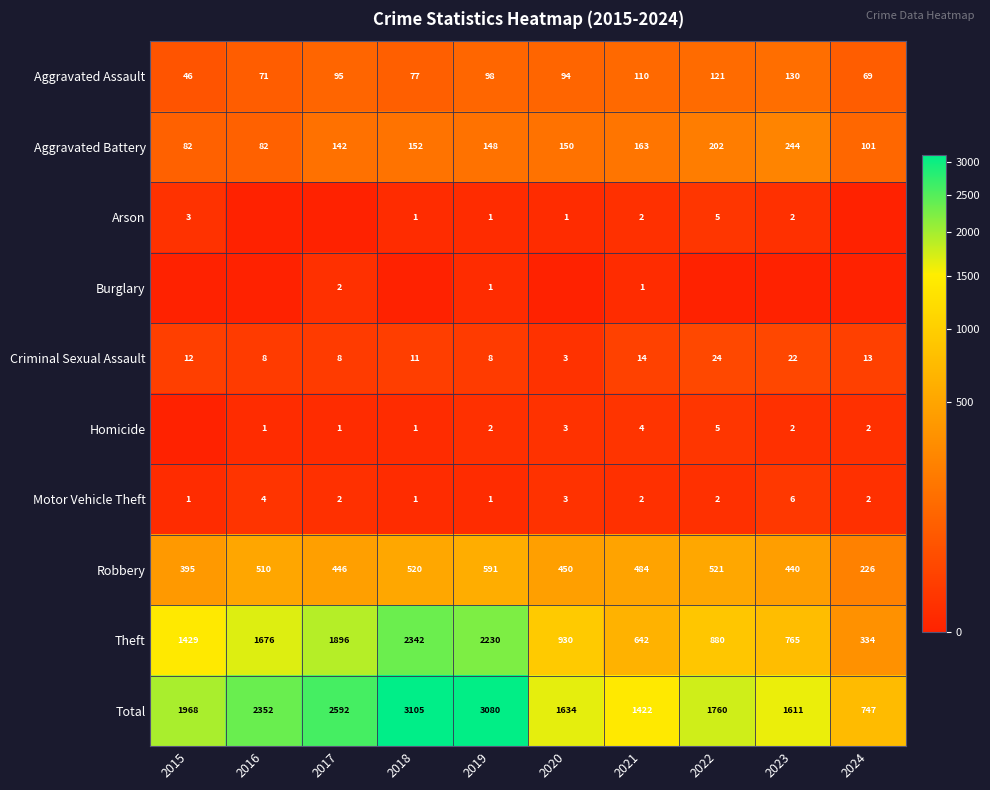

What is the difference between the second highest and second lowest values in the Total series?

1658